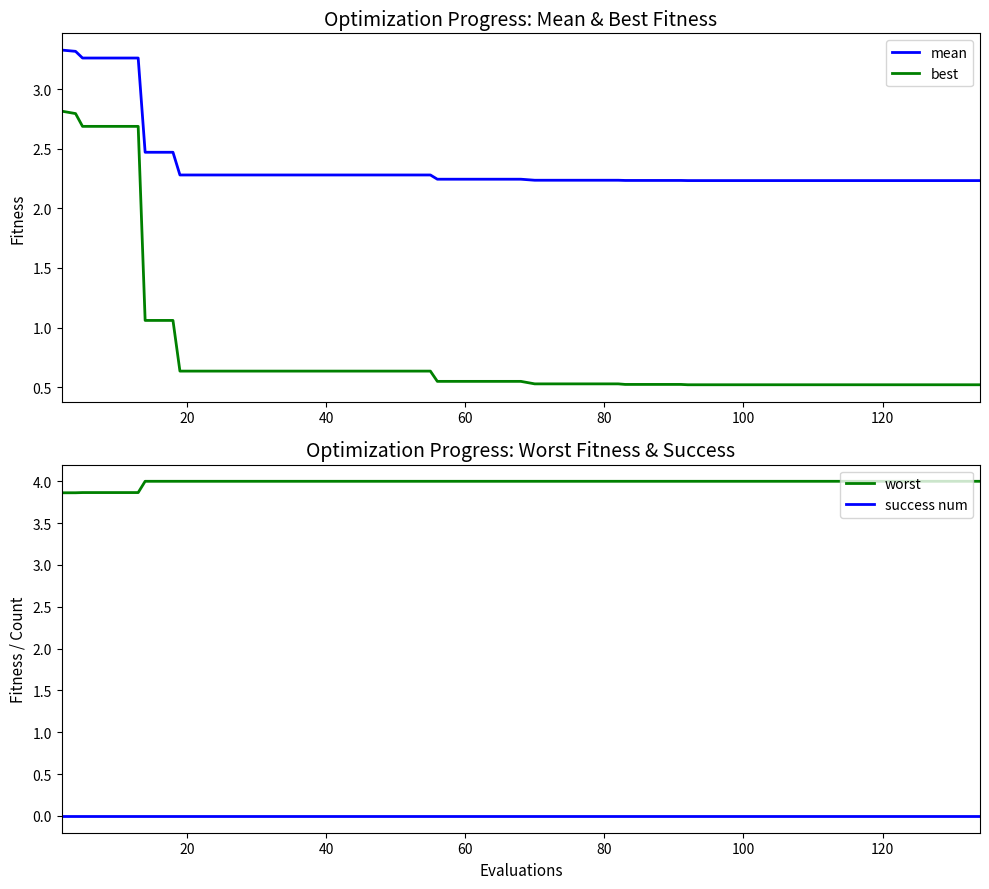

Rank the series by their average value, from lowest to highest.

success num, best, mean, worst